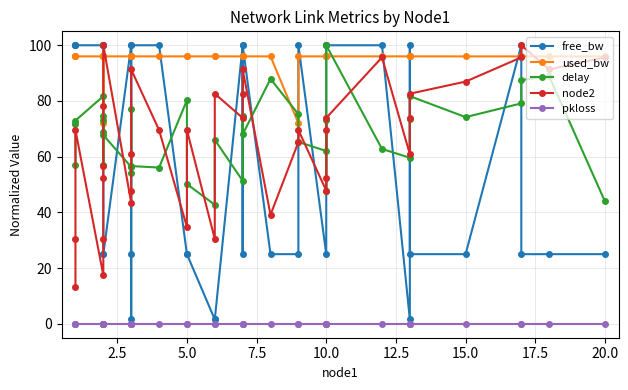

Does the chart display data point markers on the line(s)?

Yes